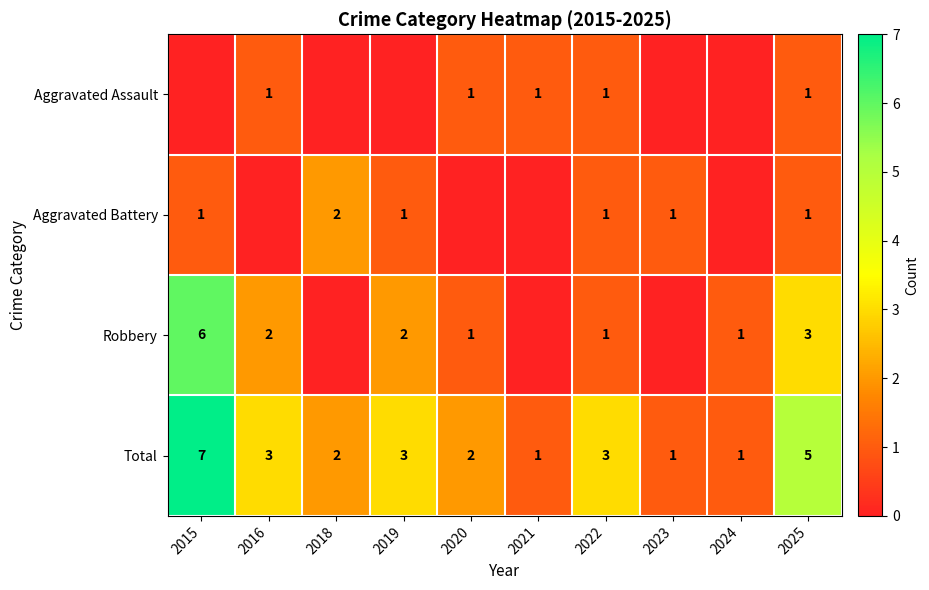

What is the sum of the Aggravated Battery values at 2019 and 2018?

3